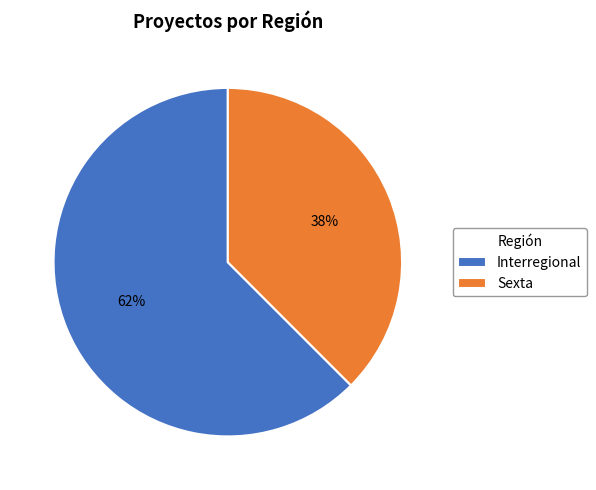

Which slice represents more than half of the pie?

Interregional